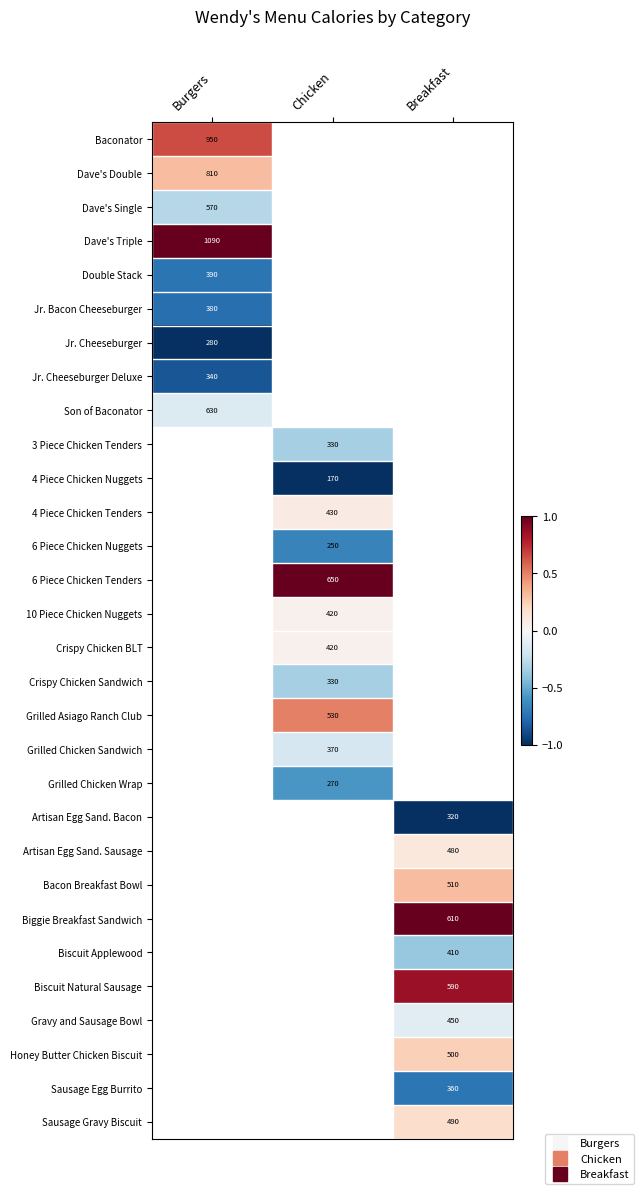

At which category does the chart reach its peak across all series?

Burgers